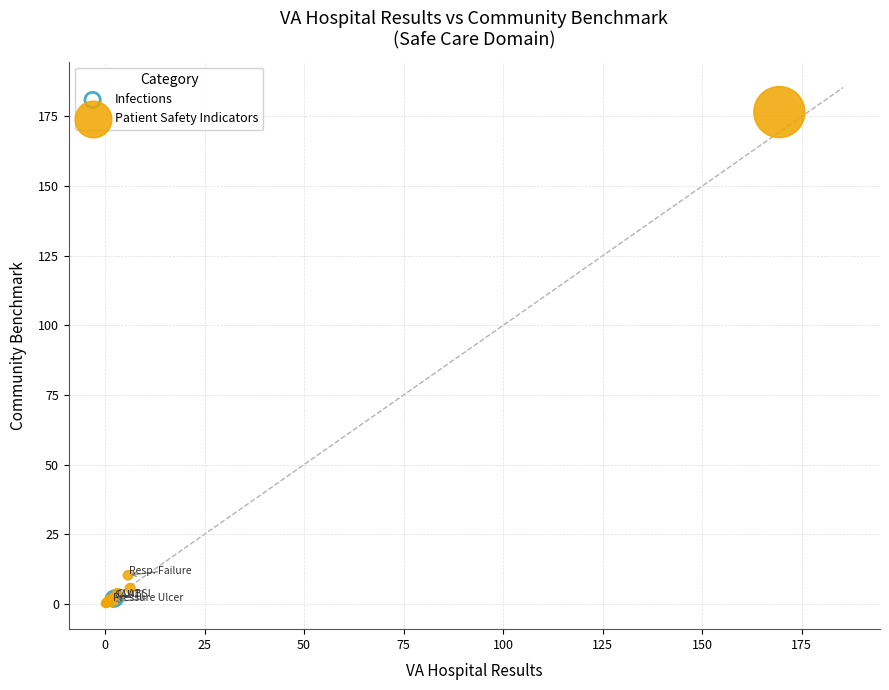

What are all the series names shown in the legend?

Infections, Patient Safety Indicators